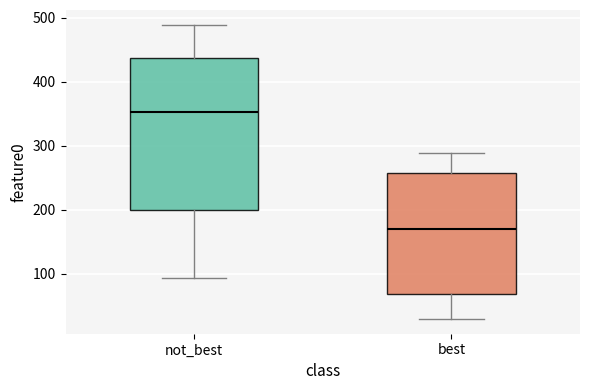

Which box's median line is the highest?

not_best